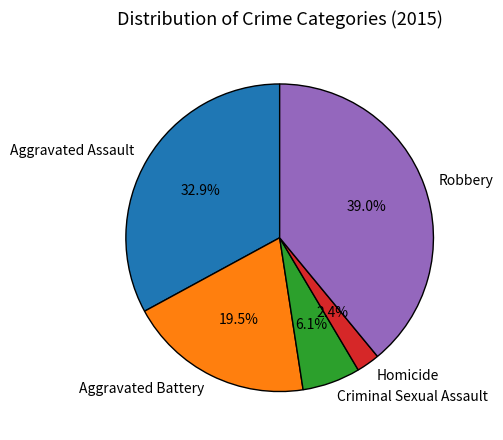

Which slice is the largest?

Robbery